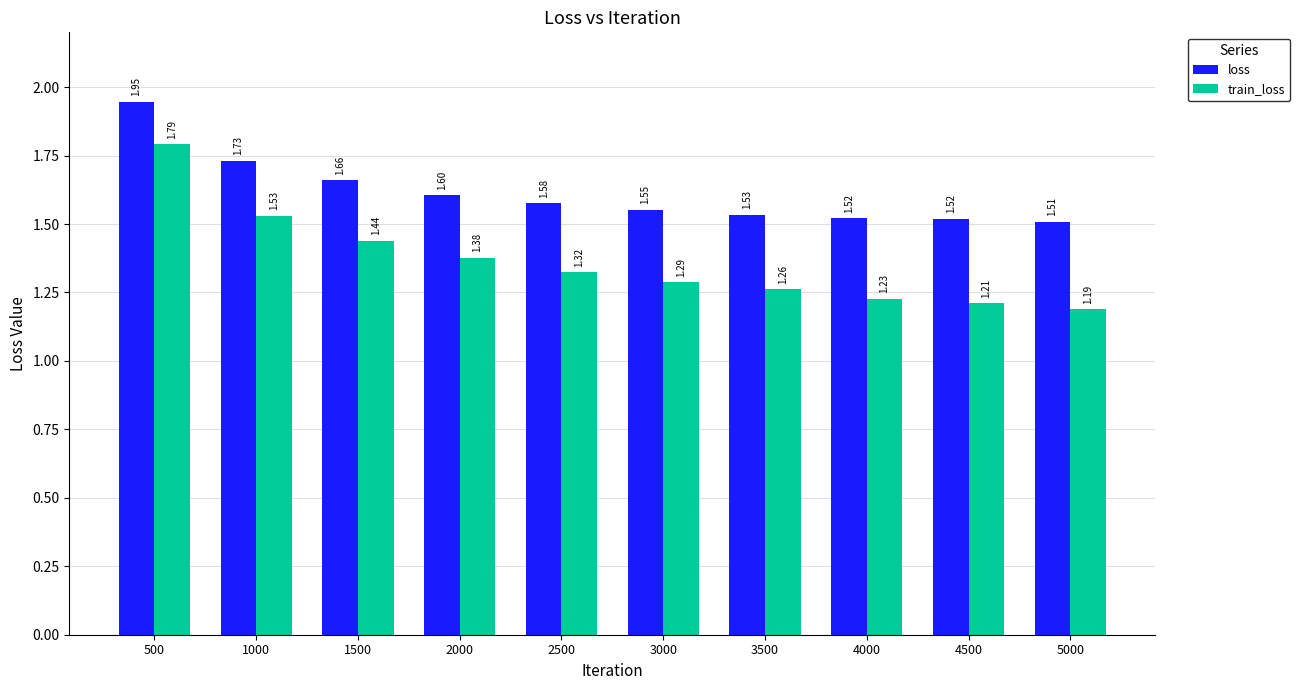

What is the difference between the second highest and minimum values in the train_loss series?

0.3